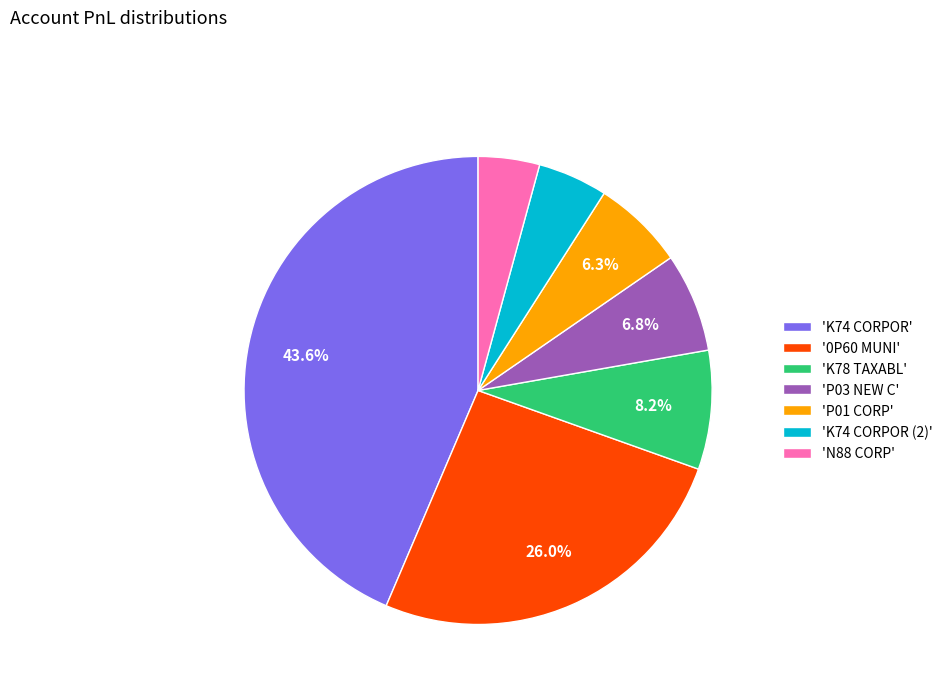

How many segments does this pie chart have?

7